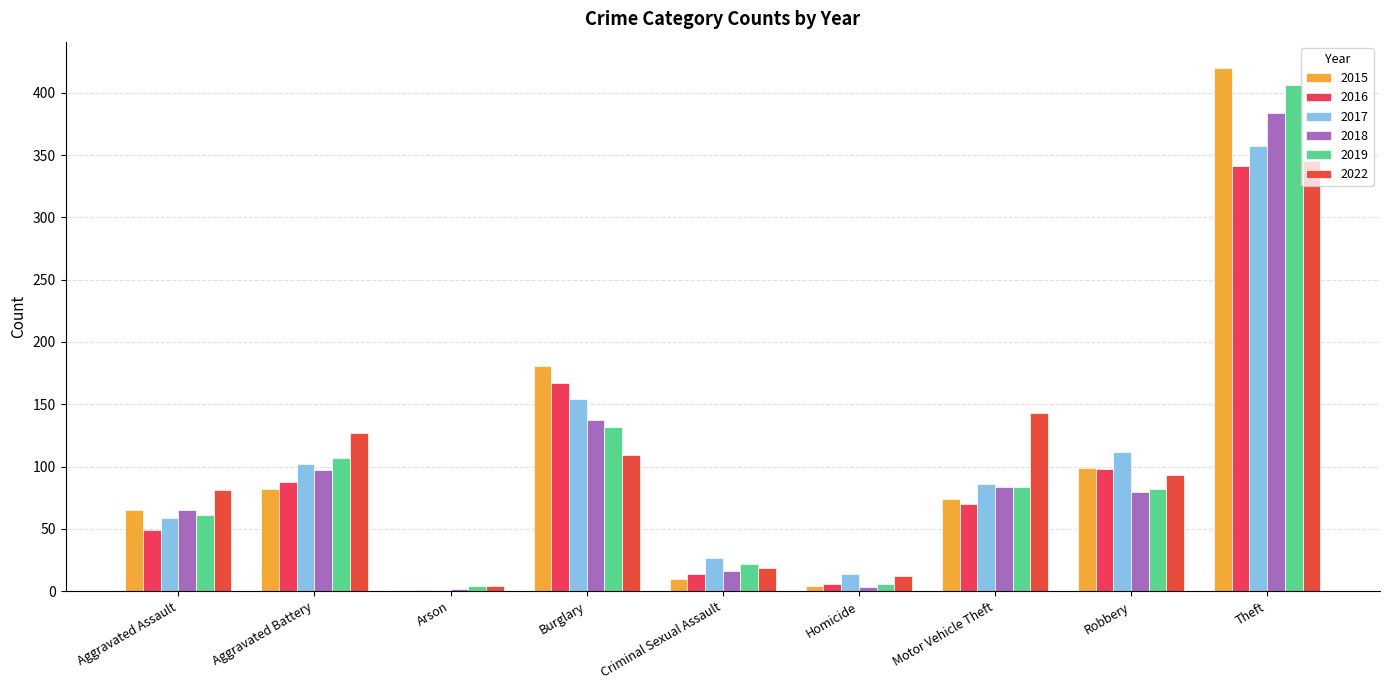

What is the difference between the maximum and minimum values in the 2019 series?

402